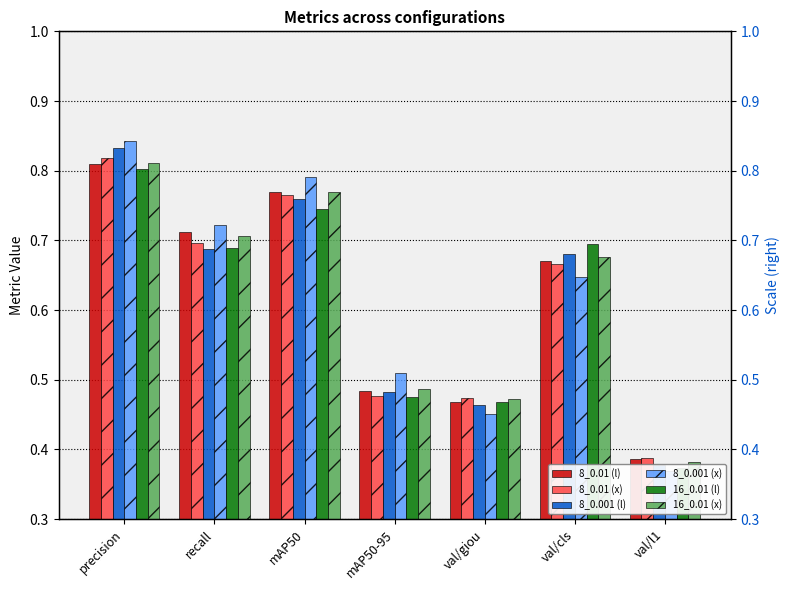

Which series has the largest range (max minus min)?

8_0.001 (x)